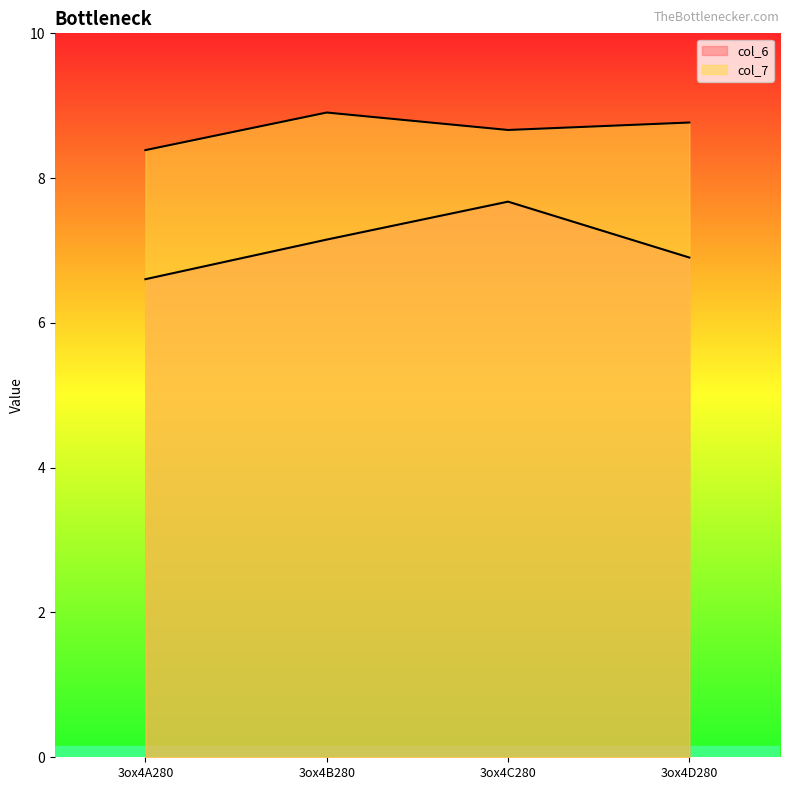

True or false: col_6 and col_7 intersect in this chart.

False